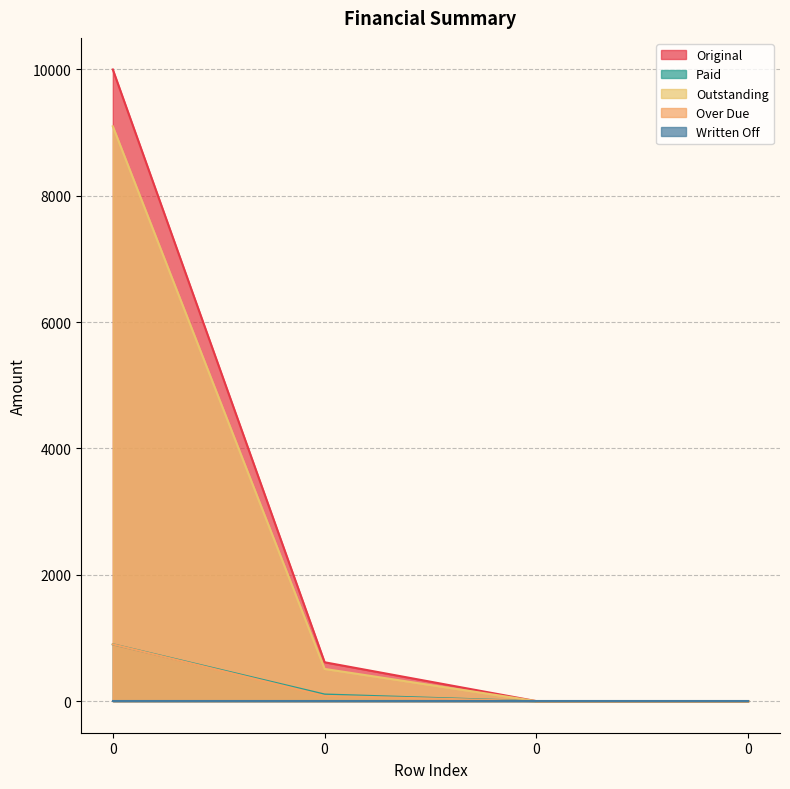

Does the chart have visible grid lines?

Yes